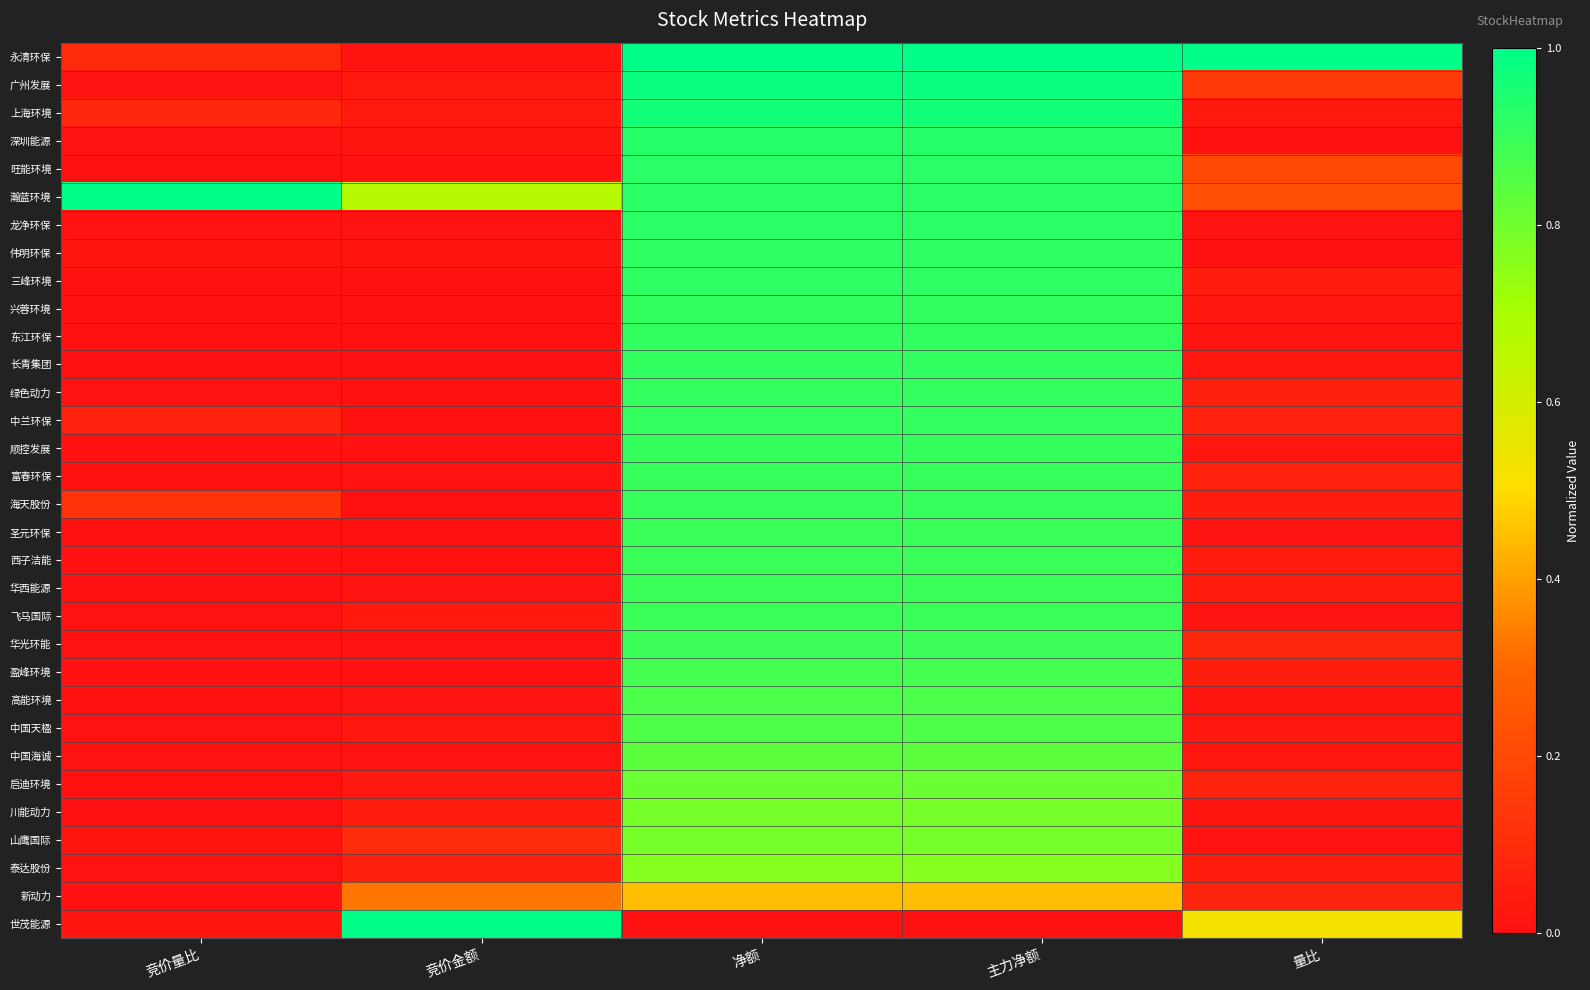

Which series has the largest total across all categories?

瀚蓝环境